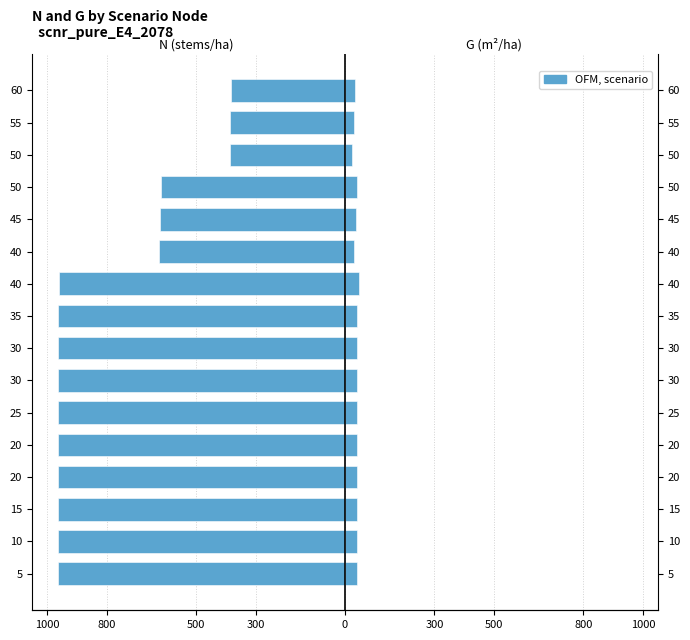

The value of G (m²/ha) at 55 is 47.7. True or false?

False